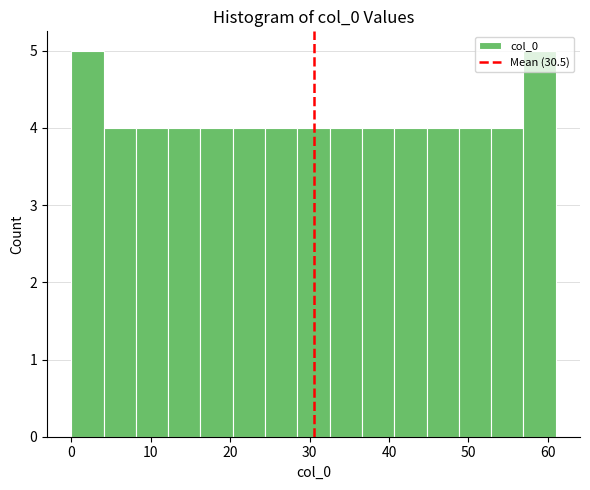

What is the height of the bar covering 33 to 37 on the x-axis? Neither the bar edges nor the heights are printed on the chart, so give them approximately, as read against the axes.

4